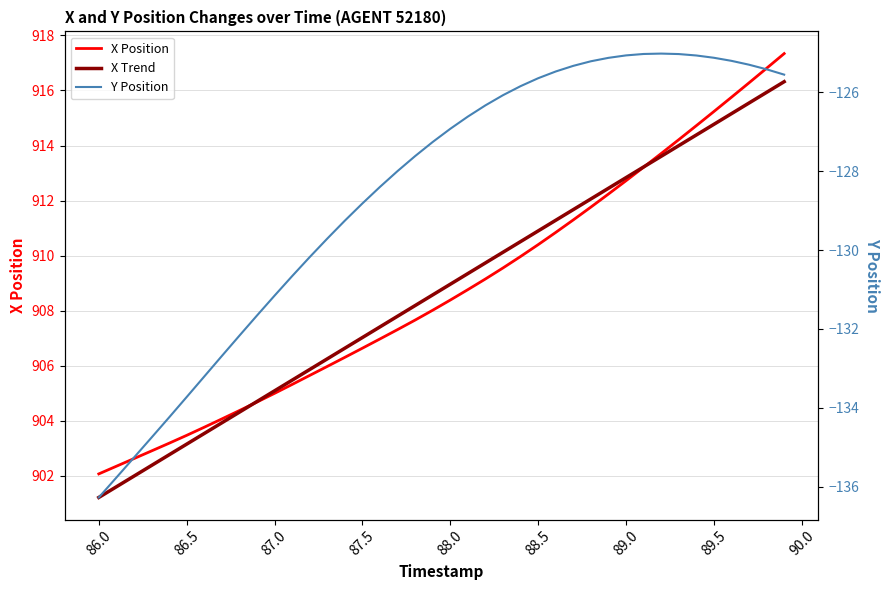

The value of X Position at 88.0 is 908.4. True or false?

True